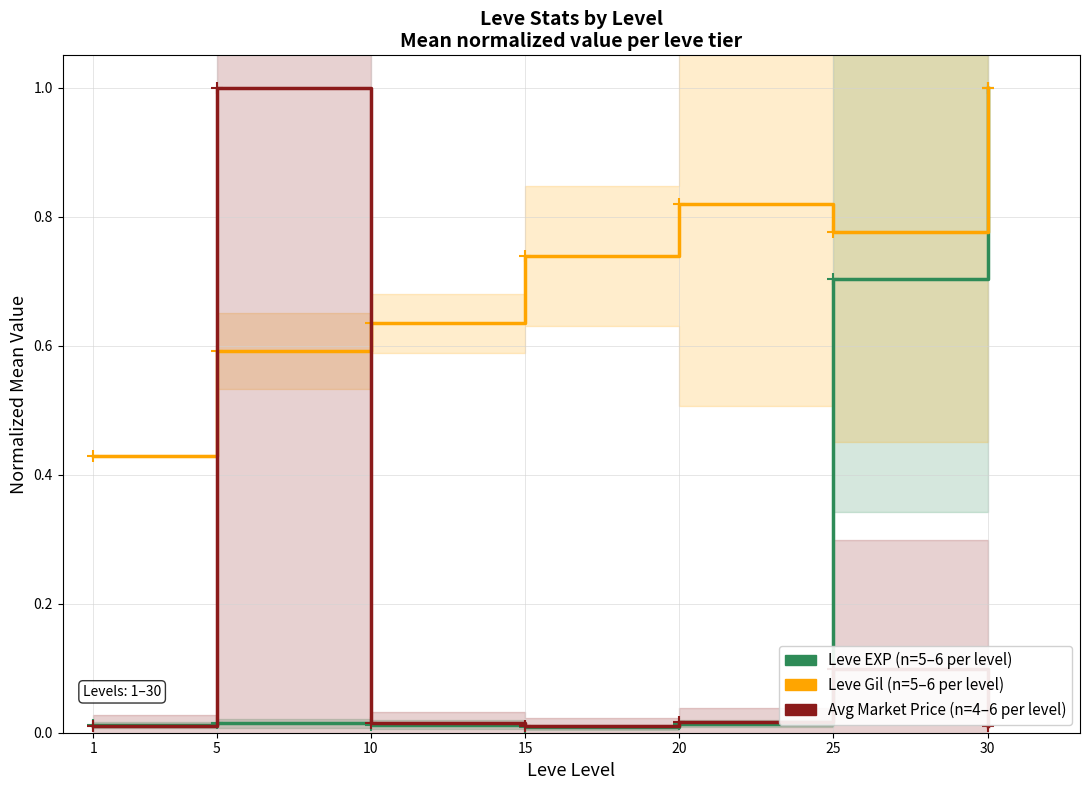

Is it true that Leve EXP (normalized) equals 0.0 at 15?

False